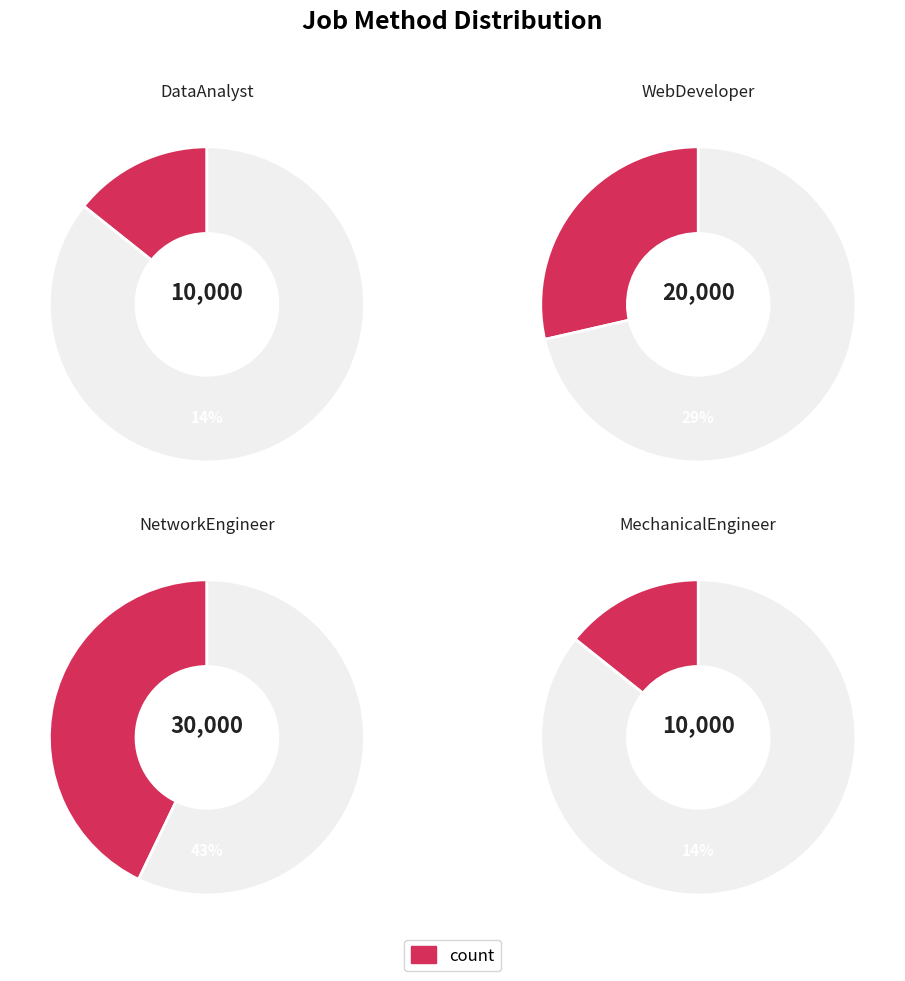

To the nearest percent, what percentage of the pie is NetworkEngineer?

43%